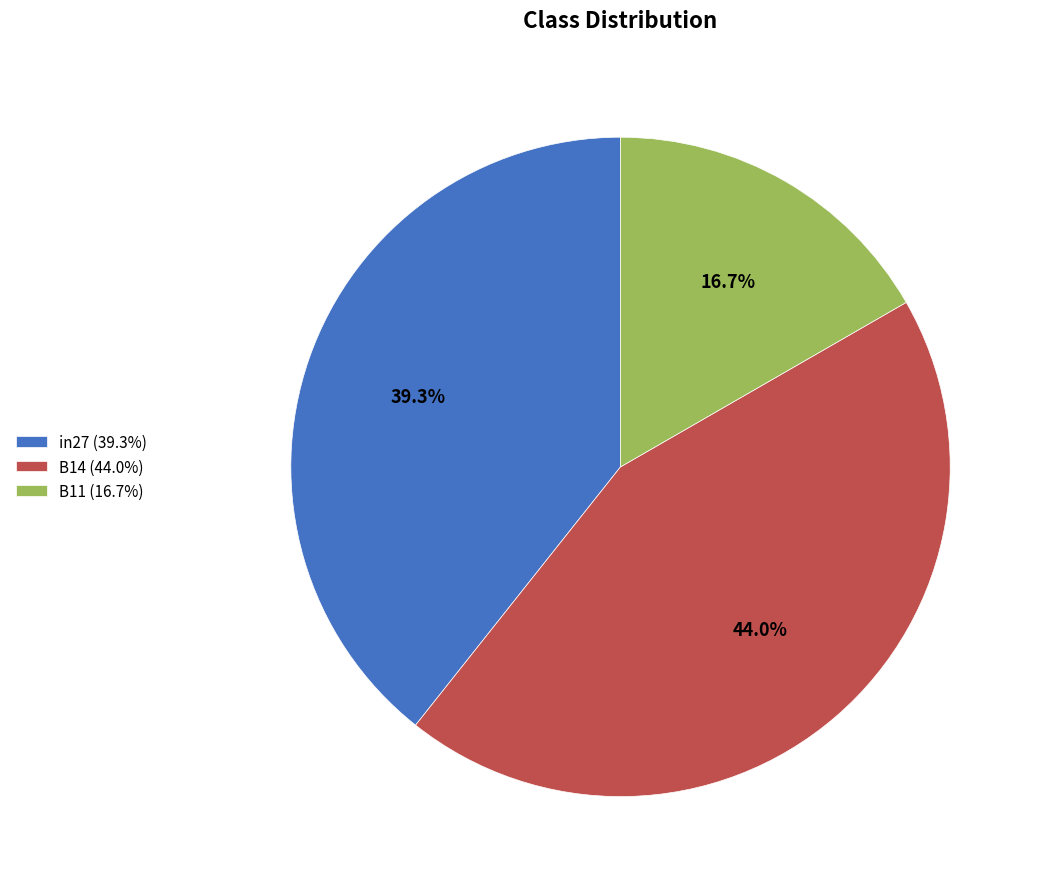

What is the largest slice in the pie chart?

B14